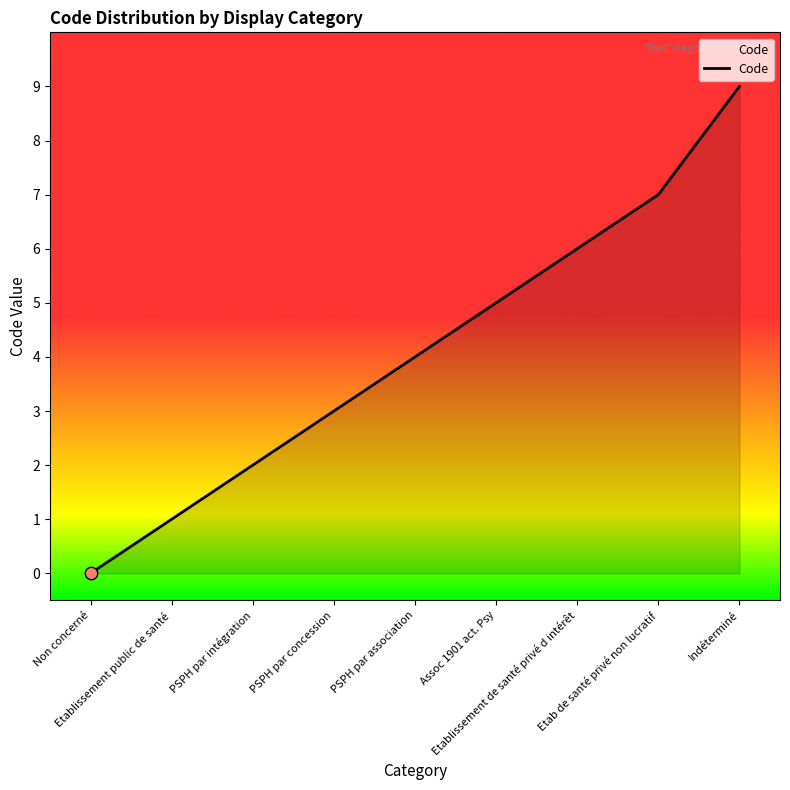

What is the change in value from Non concerné to PSPH par association?

+4